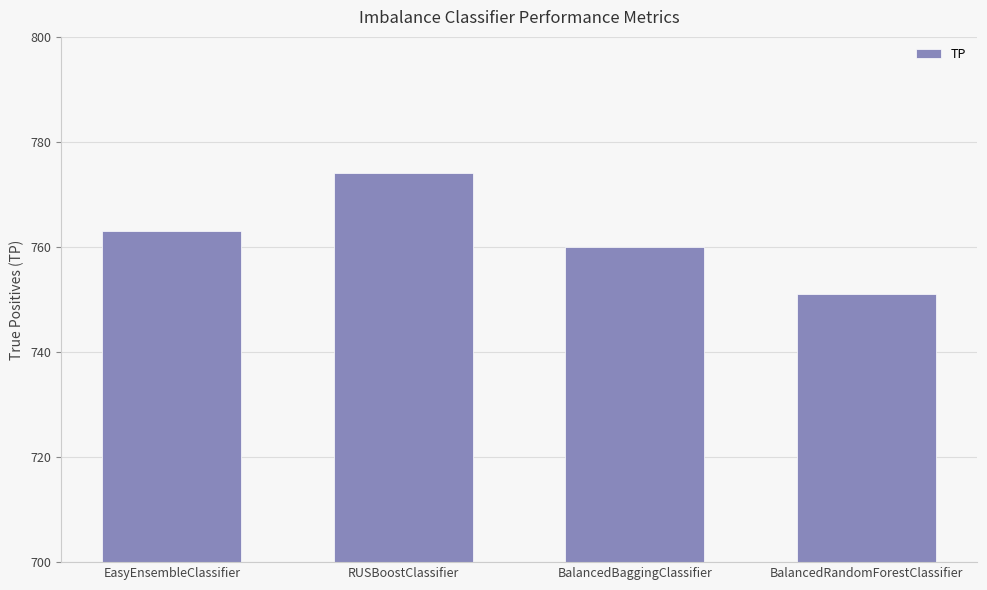

What is the difference between the maximum and second lowest values?

14